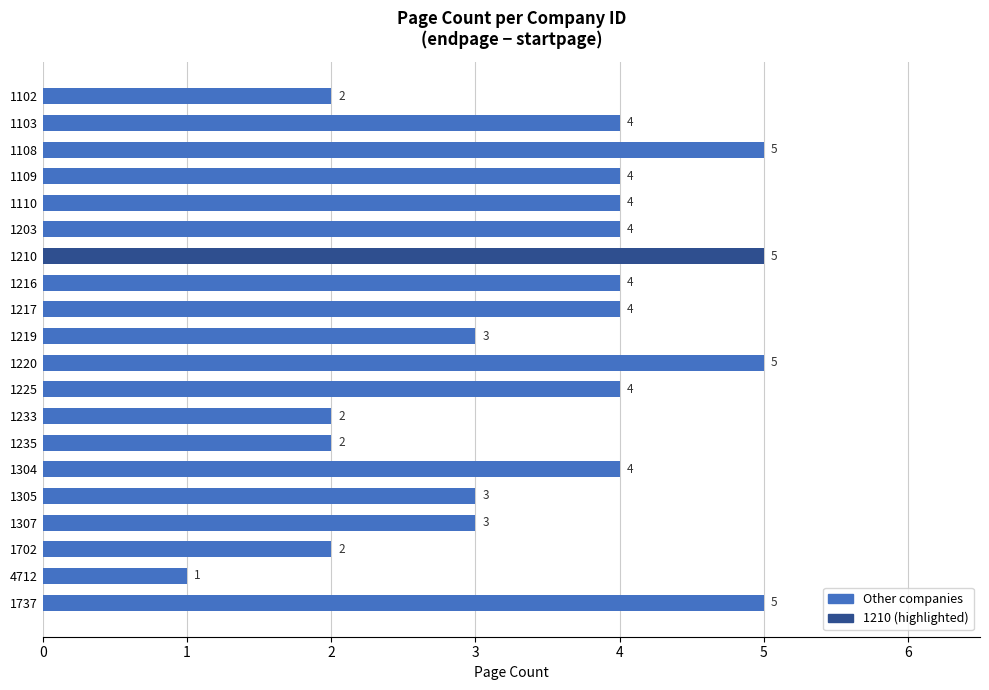

Count the number of categories in the chart.

20